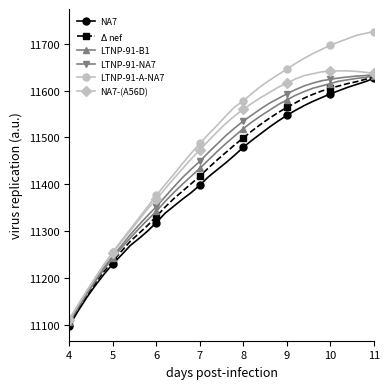

What is the value of the LTNP-91-B1 point at the 13th from the left?

11382